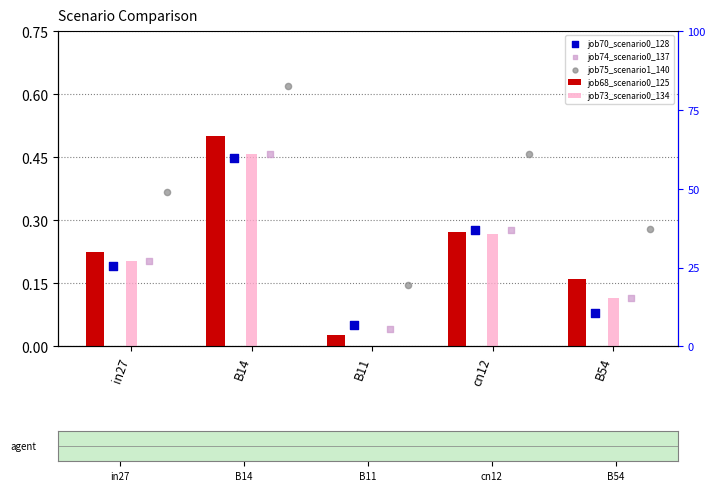

What is the total value across all series at in27?

1.2